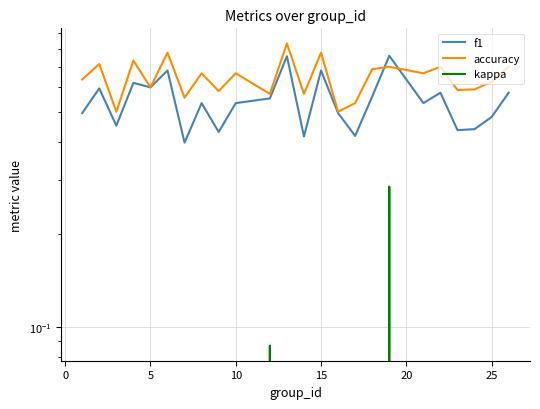

How many intersections are there between accuracy and f1?

2